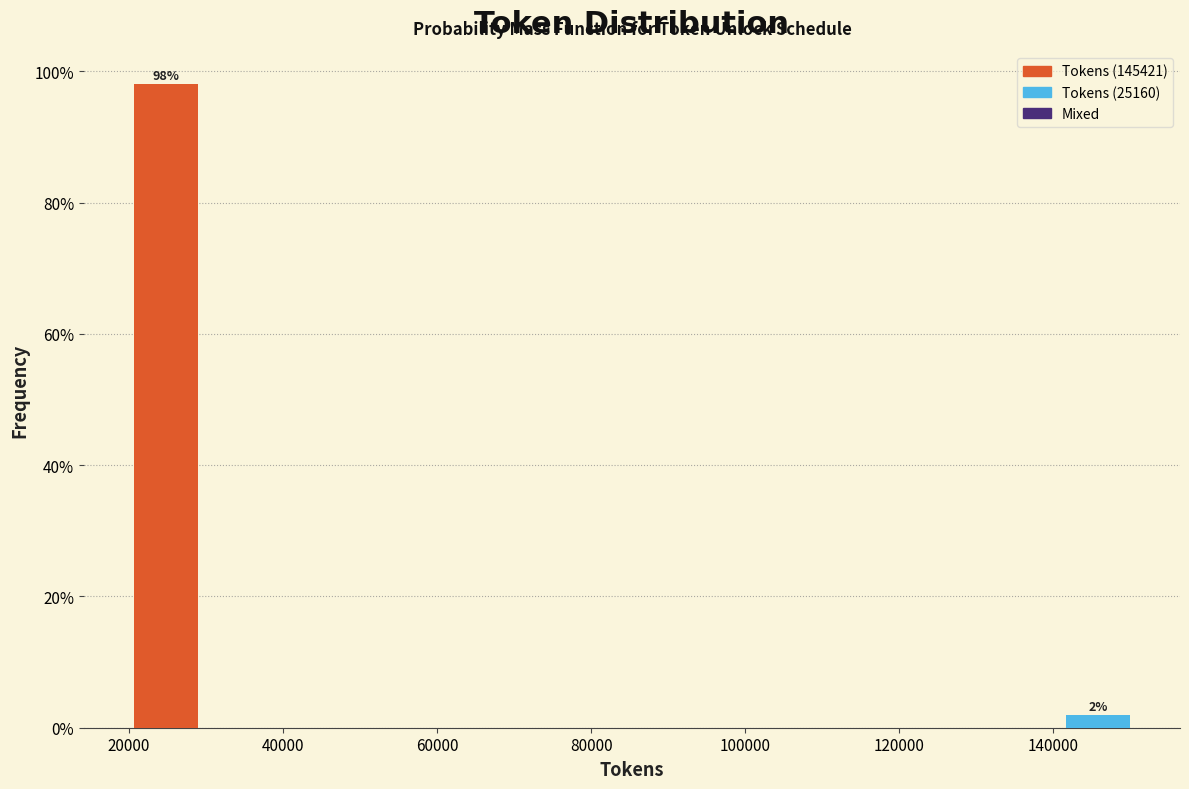

Which range on the x-axis has the tallest bar?

20000 to 30000